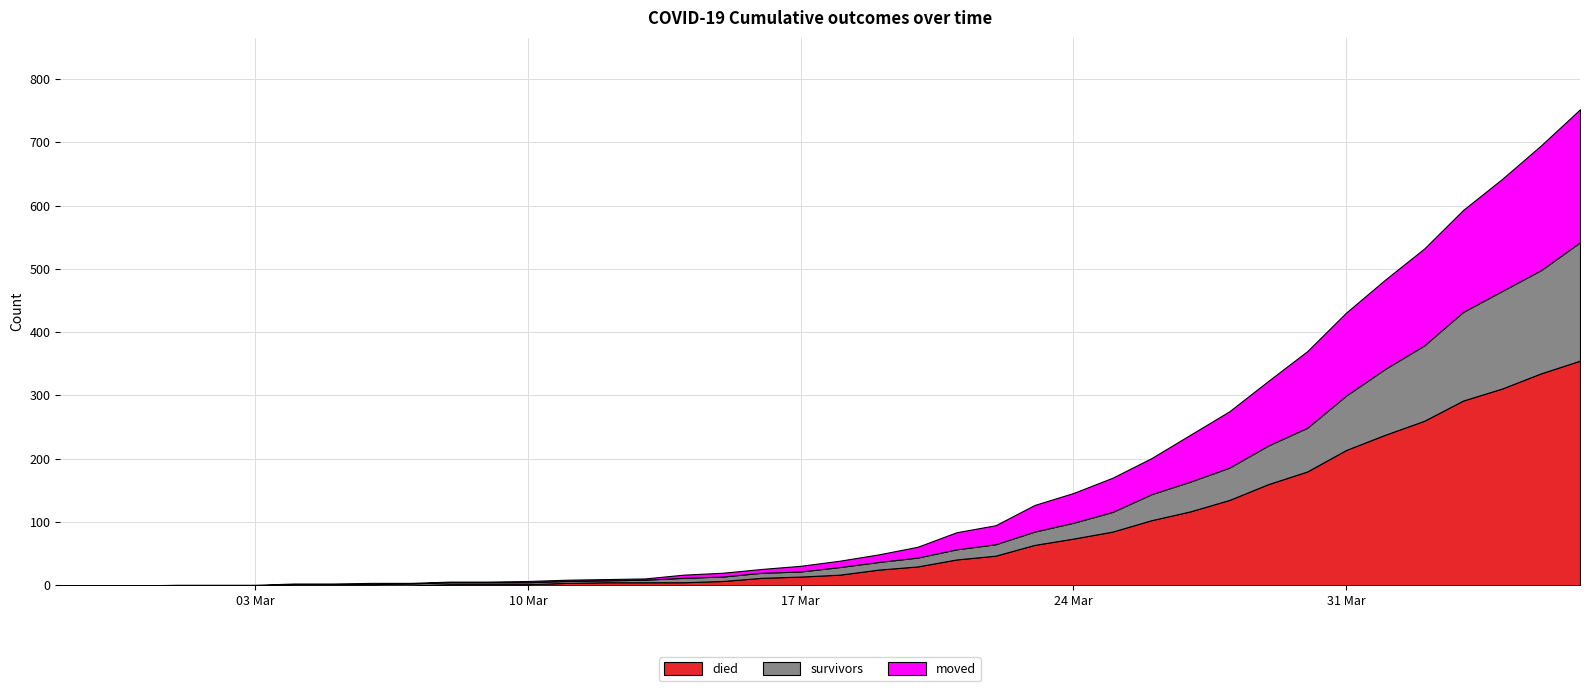

List the labels in order of survivors value, largest first.

2020-04-06, 2020-04-05, 2020-04-04, 2020-04-03, 2020-04-02, 2020-04-01, 2020-03-31, 2020-03-30, 2020-03-29, 2020-03-28, 2020-03-27, 2020-03-26, 2020-03-25, 2020-03-24, 2020-03-23, 2020-03-22, 2020-03-21, 2020-03-20, 2020-03-18, 2020-03-19, 2020-03-16, 2020-03-17, 2020-03-14, 2020-03-15, 2020-03-13, 2020-03-07, 2020-03-08, 2020-03-09, 2020-03-10, 2020-03-11, 2020-03-12, 2020-03-04, 2020-03-05, 2020-03-06, 2020-02-27, 2020-02-28, 2020-02-29, 2020-03-01, 2020-03-02, 2020-03-03